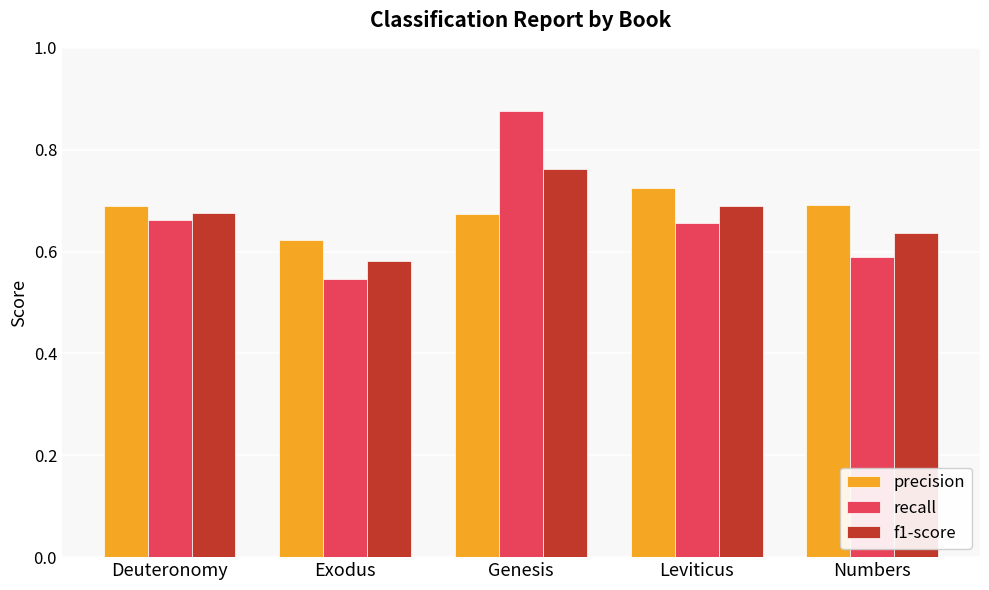

What is the sum of all precision values?

3.4